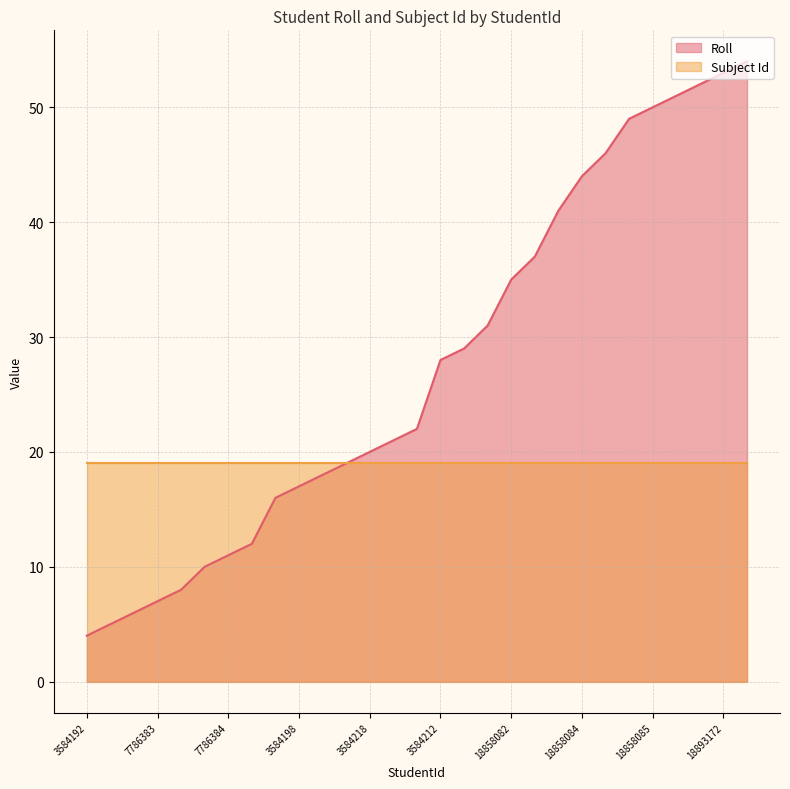

At which category does the chart reach its minimum across all series?

3584192